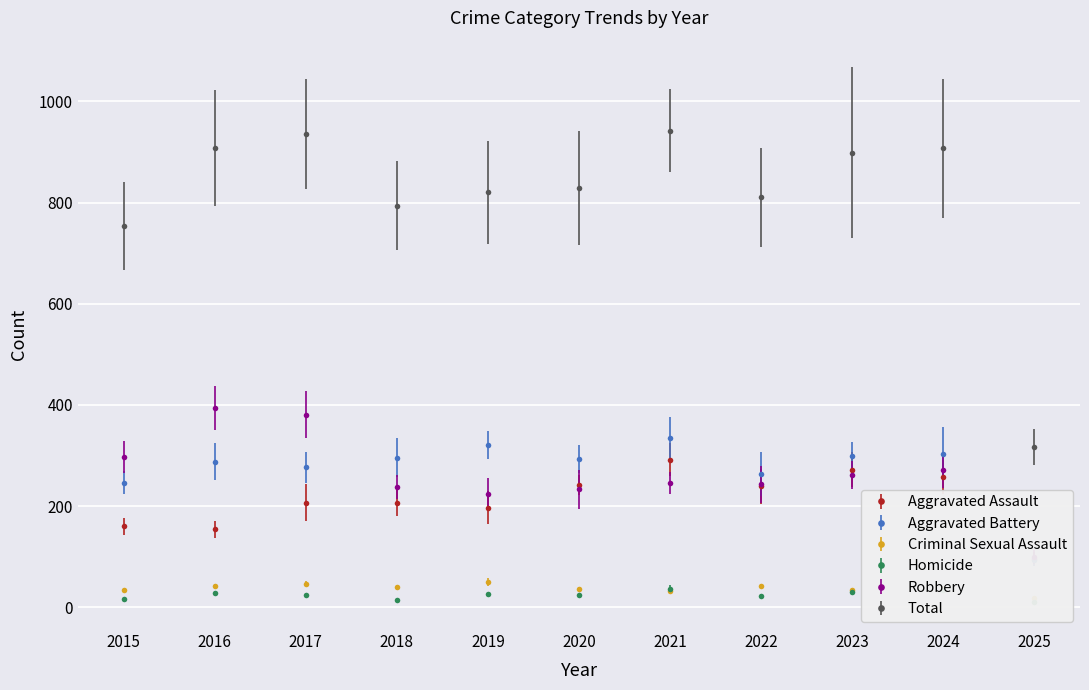

Which has a higher value, 2020 or 2018?

2020